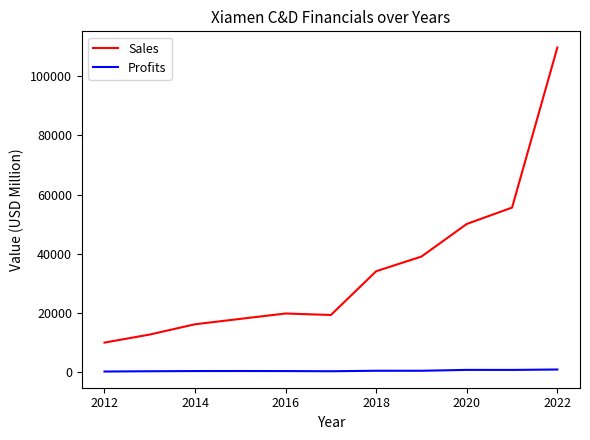

True or false: Profits and Sales intersect in this chart.

False